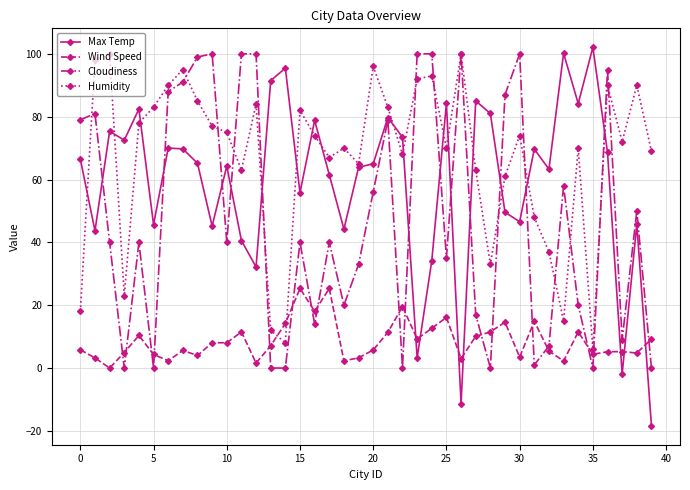

What is the greatest value displayed?

102.1